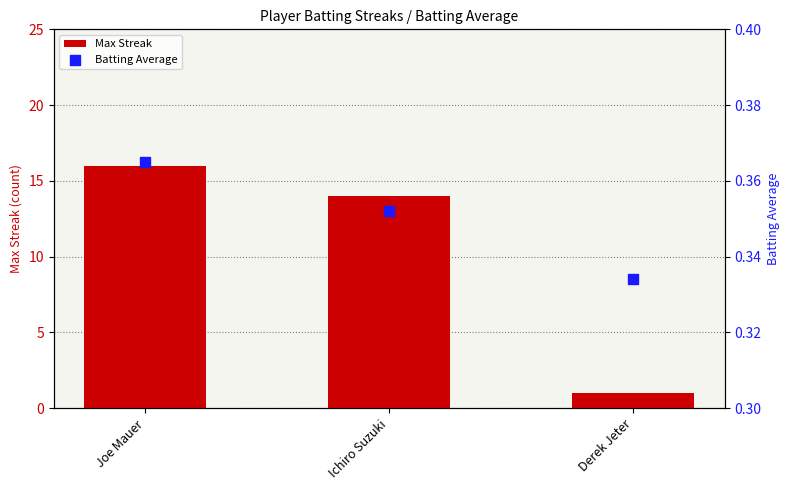

Which series reaches the maximum Y coordinate?

Max Streak